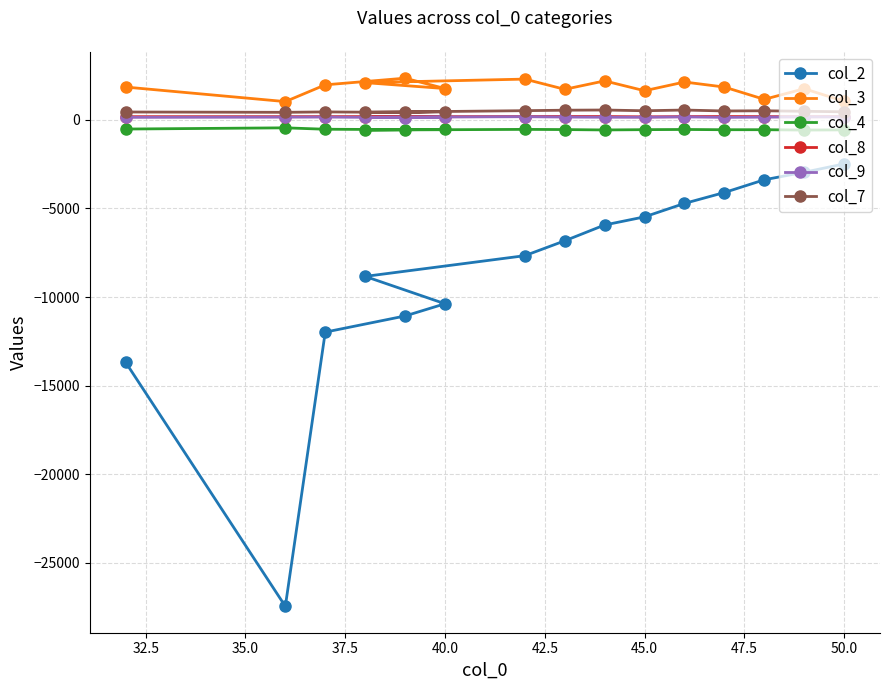

Does the chart display data point markers on the line(s)?

Yes